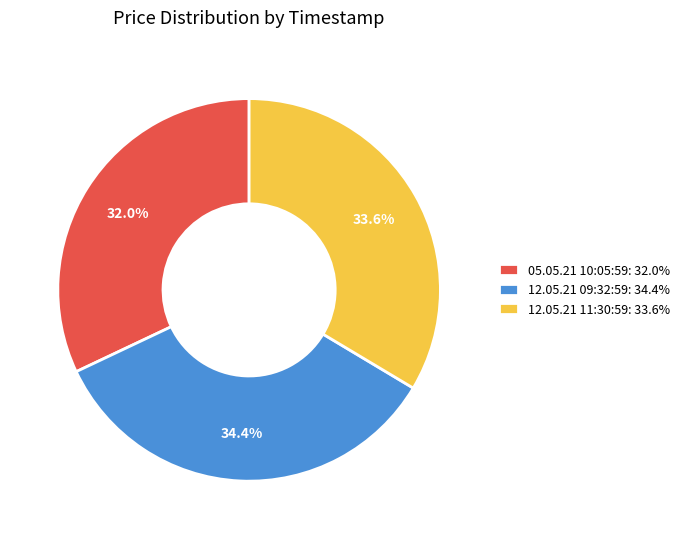

Is it true that 05.05.21 10:05:59 is 26% of the pie?

False